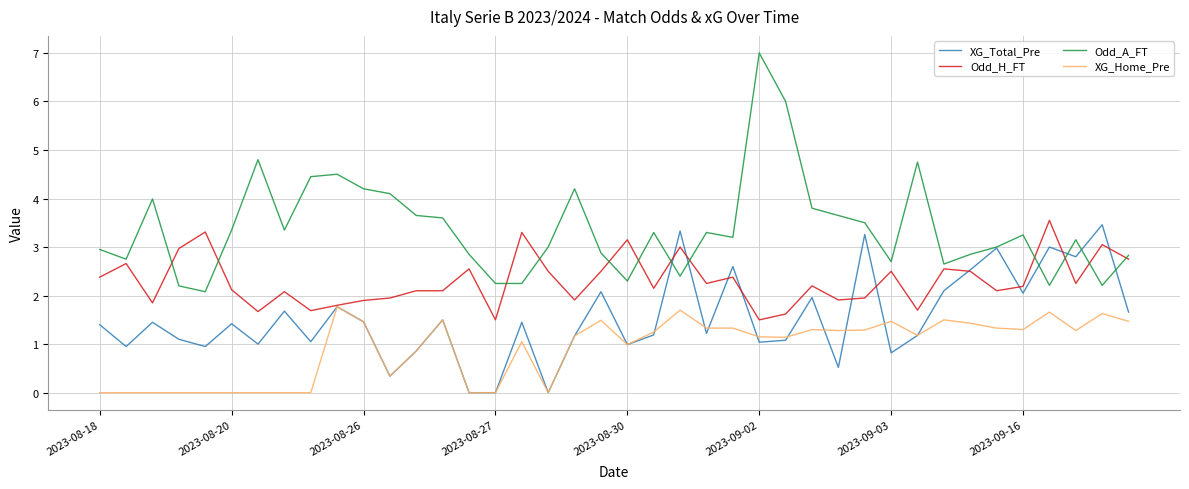

Is this an area chart (filled region under the line)?

No